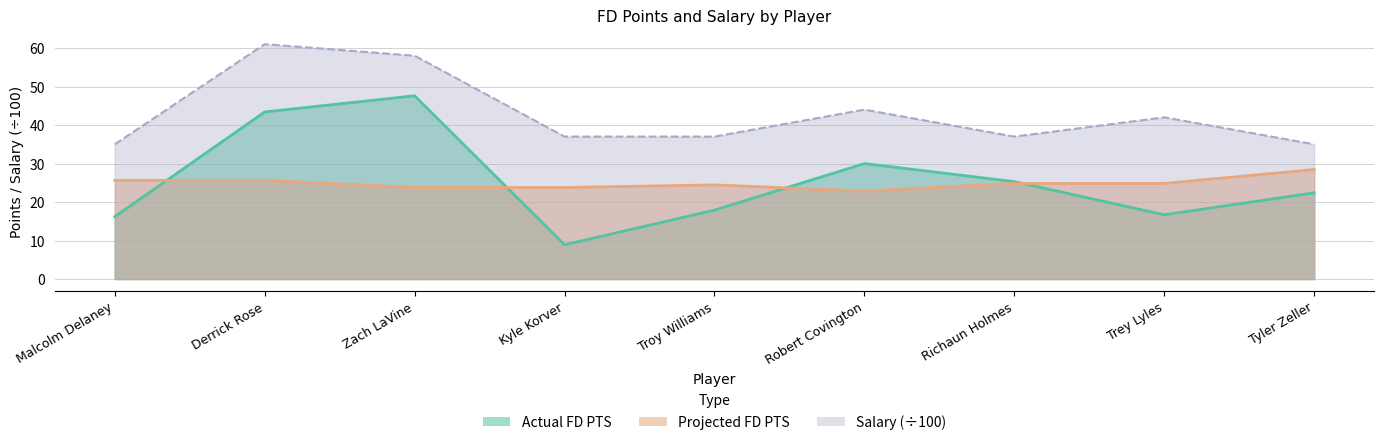

List the labels in order of Salary value, largest first.

Derrick Rose, Zach LaVine, Robert Covington, Trey Lyles, Kyle Korver, Troy Williams, Richaun Holmes, Malcolm Delaney, Tyler Zeller